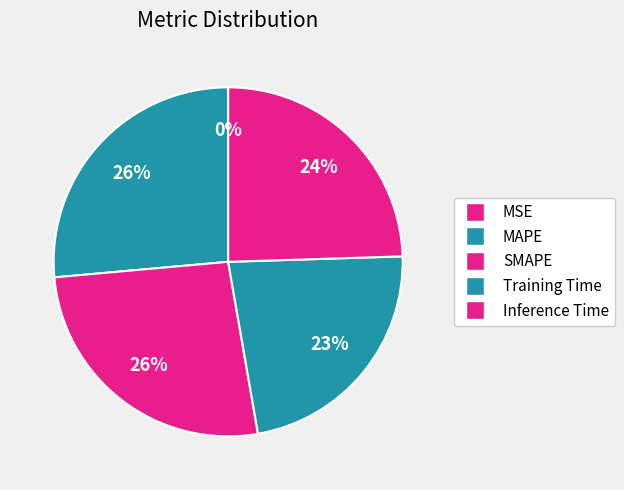

How many segments does this pie chart have?

5